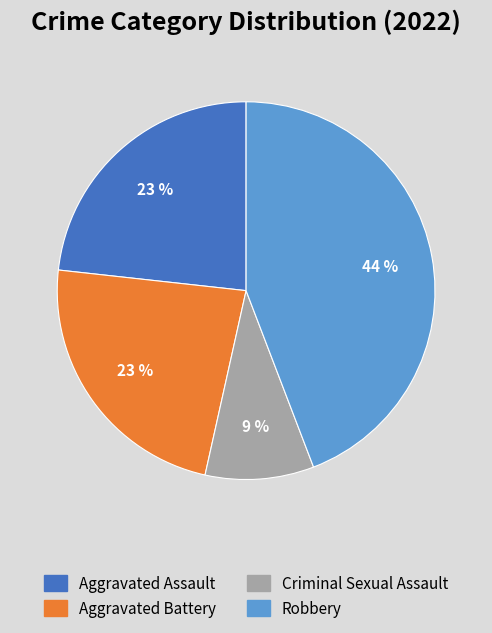

How many slices are in this pie chart?

4